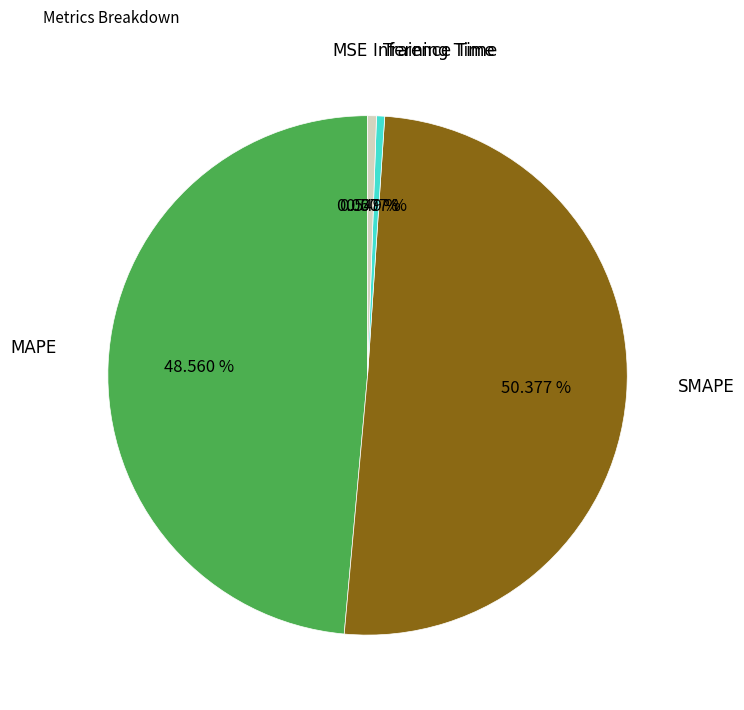

Which slice is the largest?

SMAPE